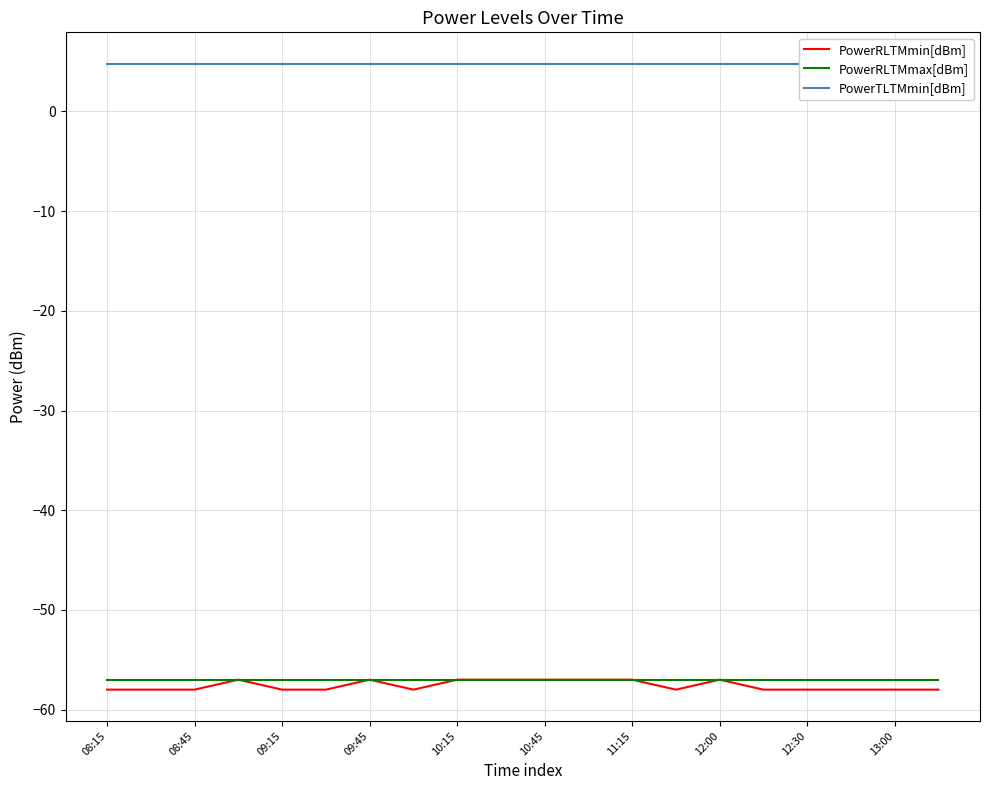

True or false: PowerRLTMmax[dBm] has a value of -23 at 09:45.

False